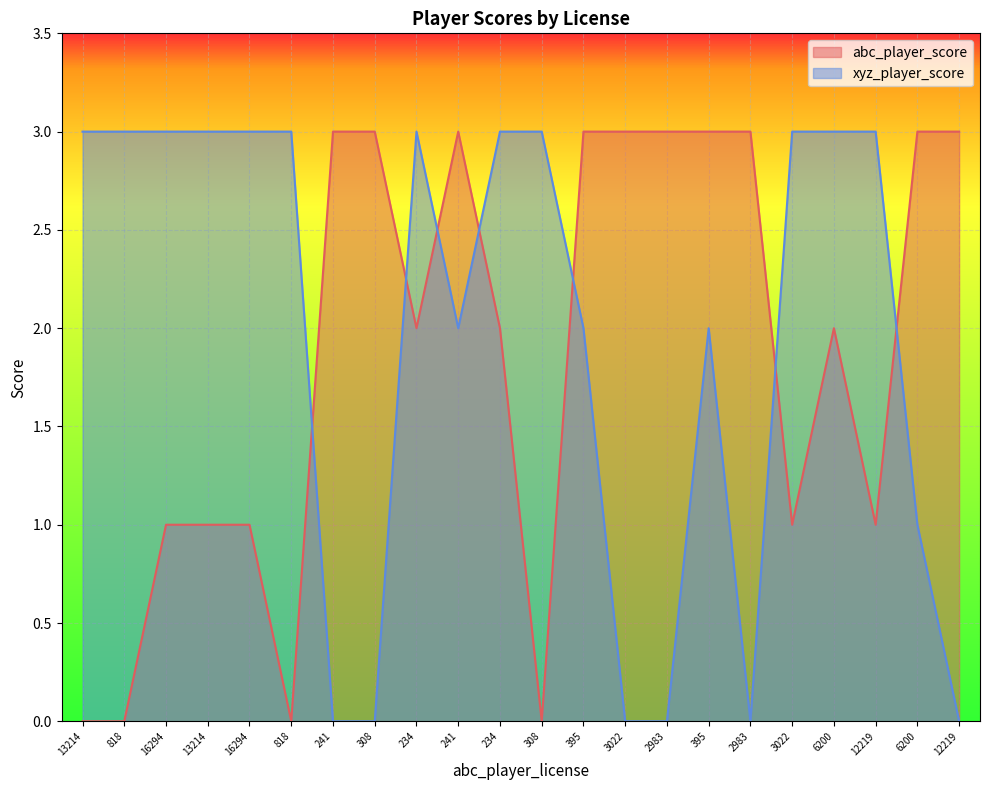

List the series in order of their overall mean, lowest first.

abc_player_score, xyz_player_score